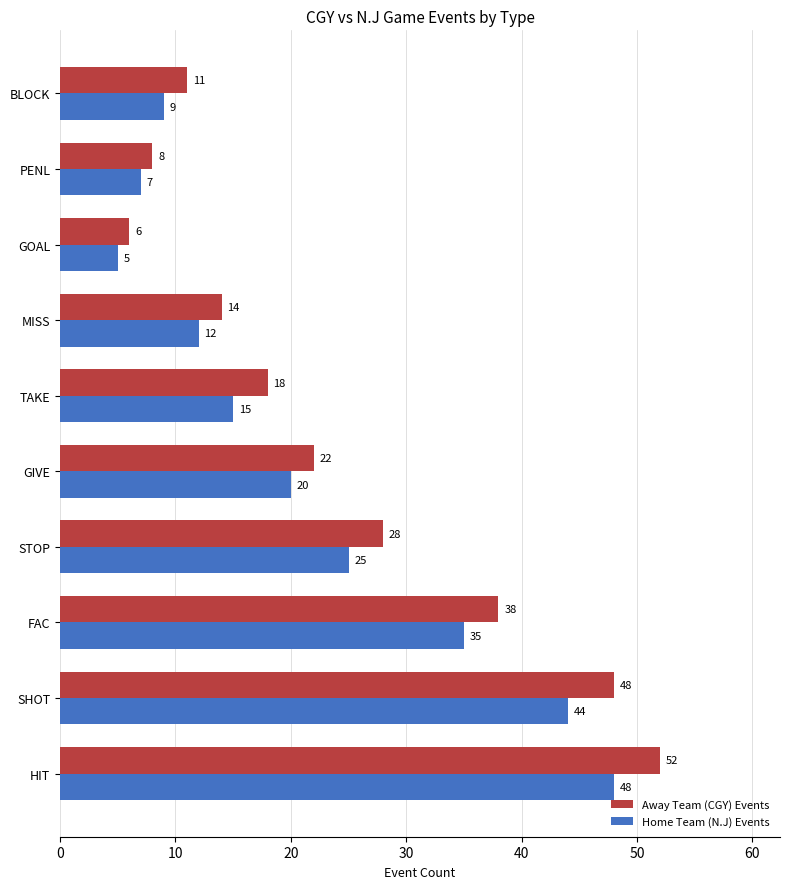

What is the total value across all series at FAC?

73